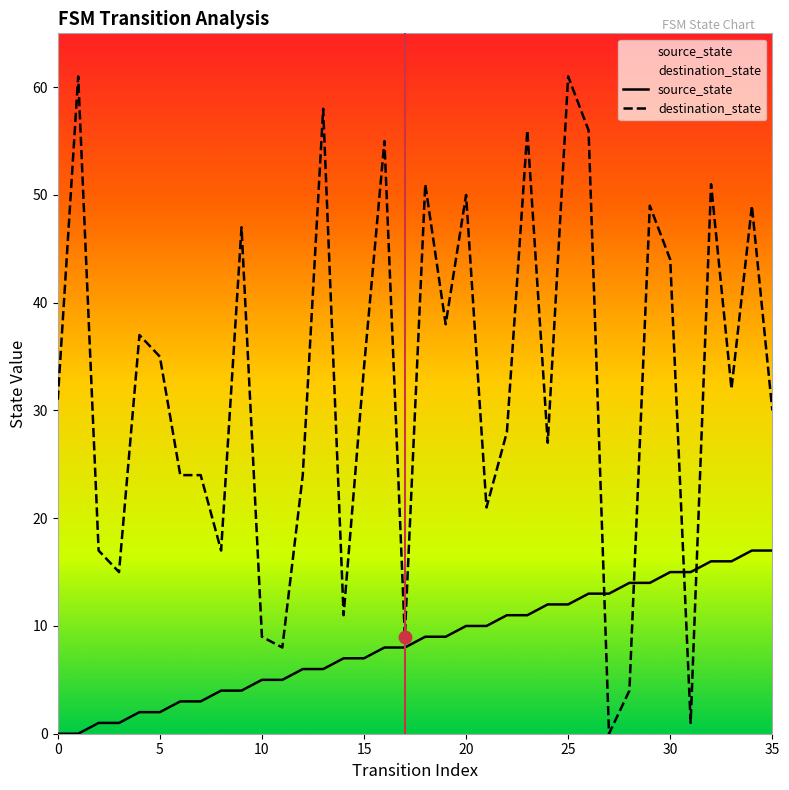

Is the value of source_state at 33 greater than the value of destination_state at 33?

No